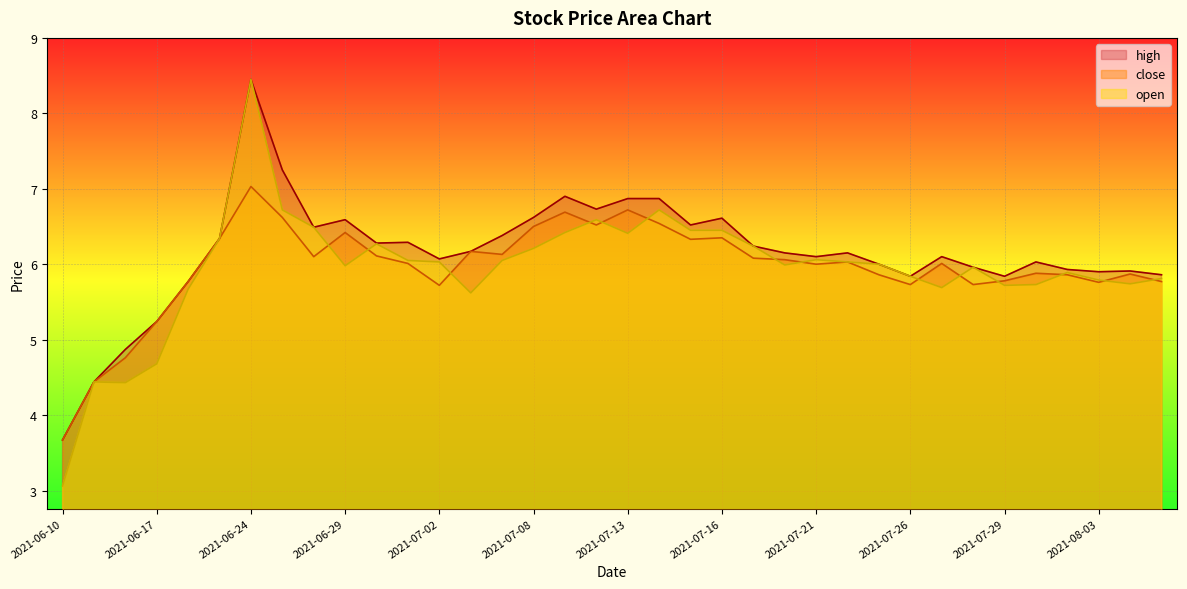

Is the value of high at 2021-07-01 greater than the value of open at 2021-08-03?

Yes